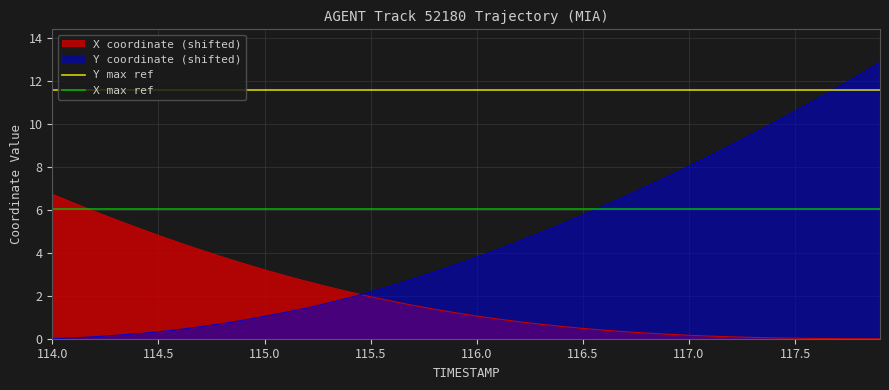

After their last crossing, which series has the higher values: Y coordinate (shifted) or X coordinate (shifted)?

Y coordinate (shifted)